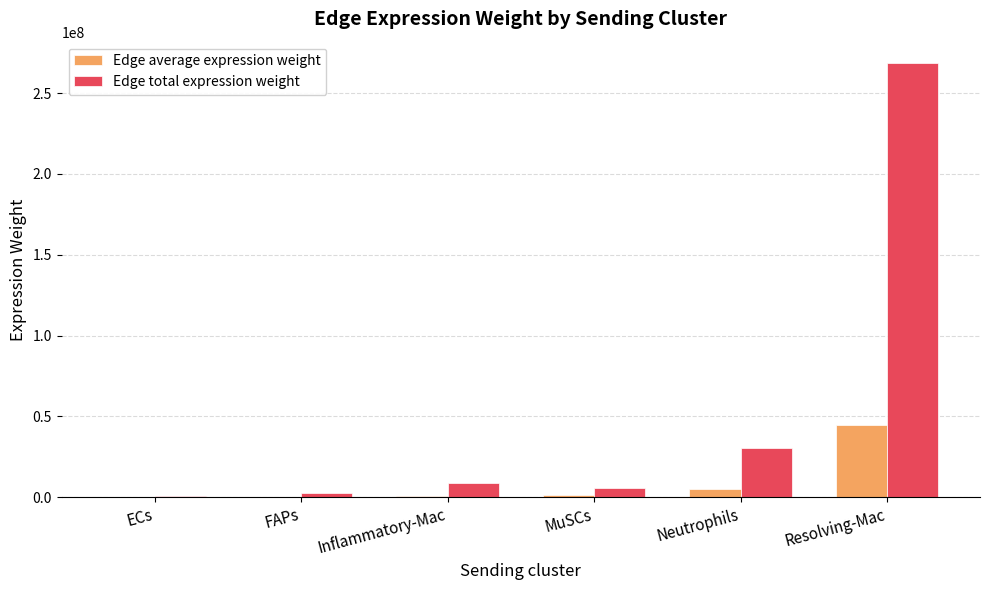

At which category is the sum across all series the highest?

Resolving-Mac